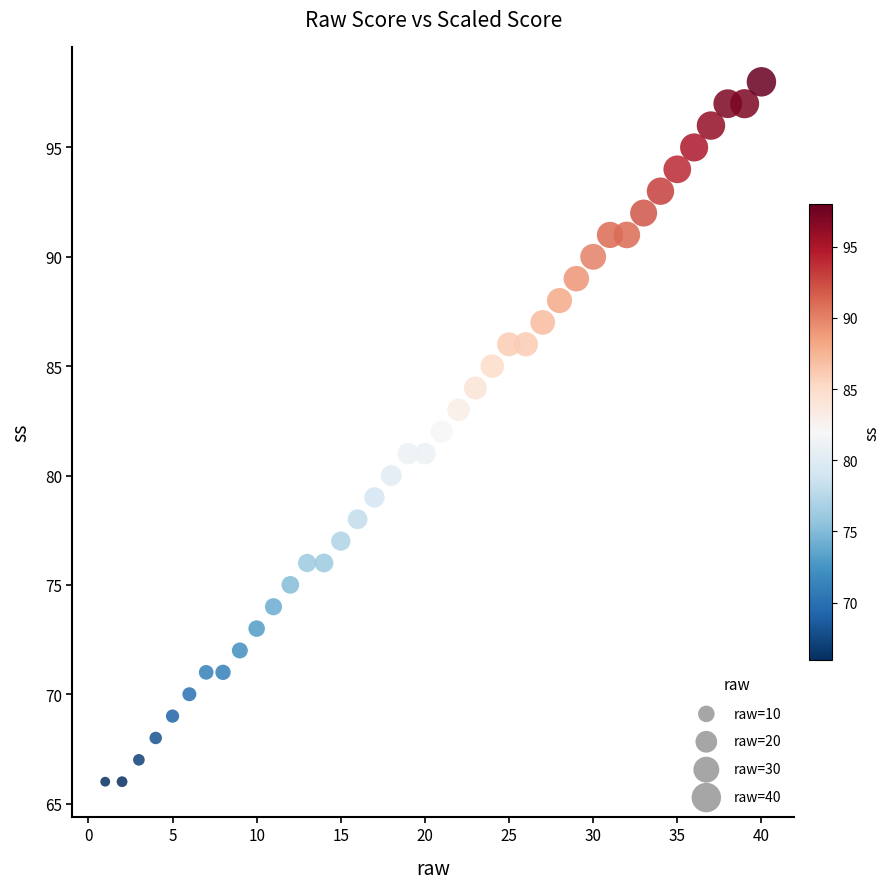

What is the range of Y values (max minus min)?

32